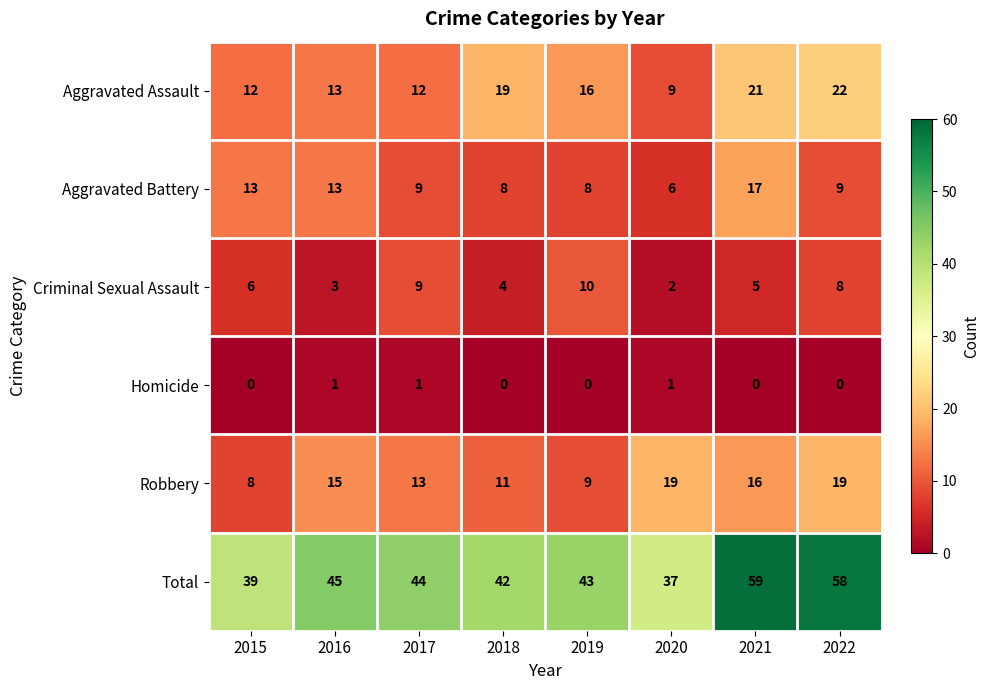

True or false: Total has a value of 37 at 2021.

False